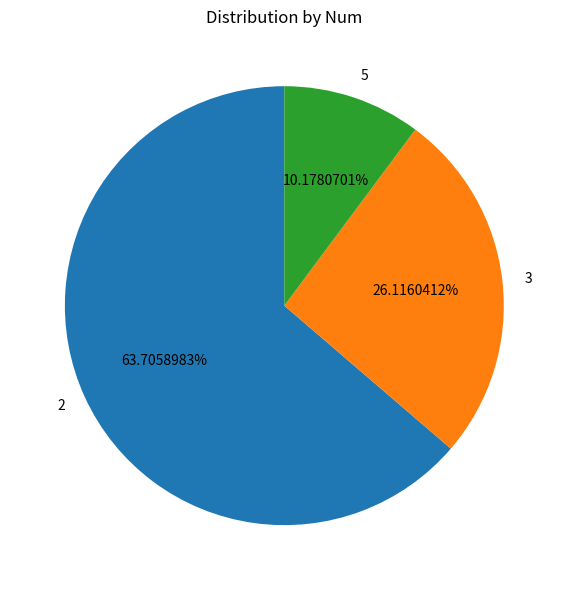

To the nearest percent, what is the difference between the largest and smallest slice percentages?

54%